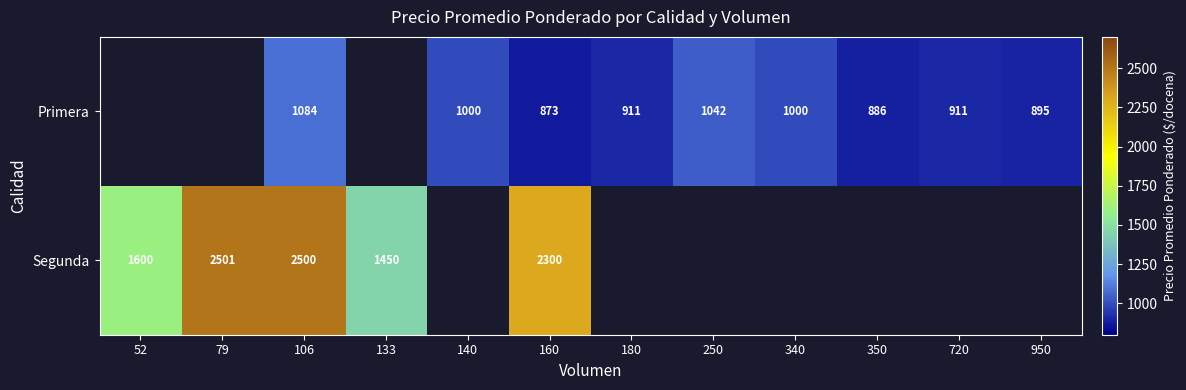

What is the total value across all series at 950?

895